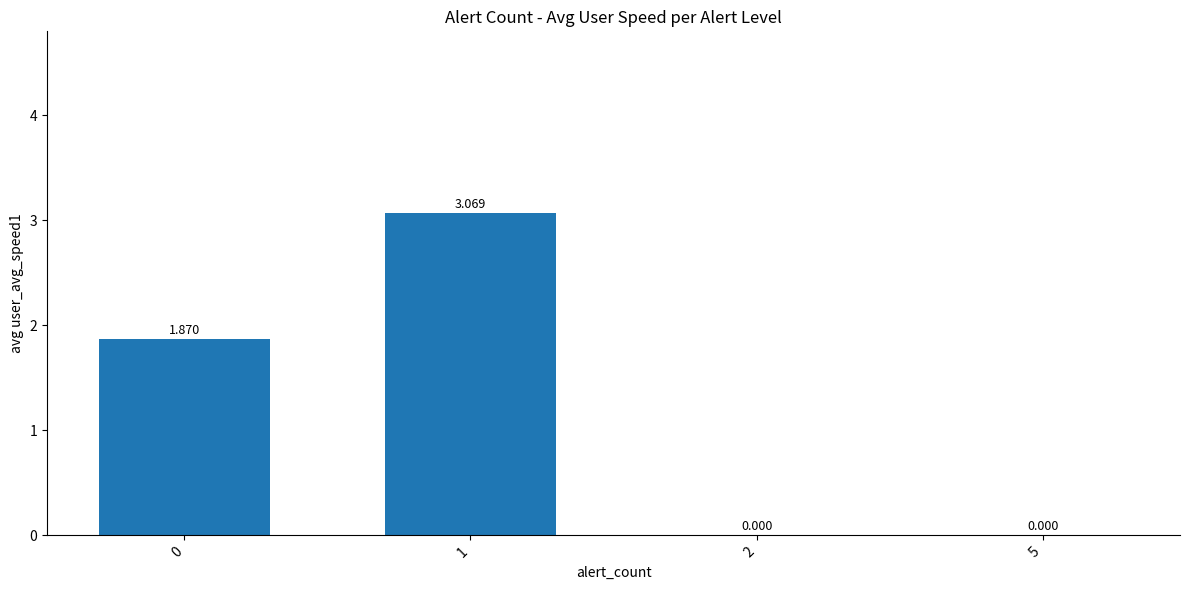

Count the number of data series in this chart.

1